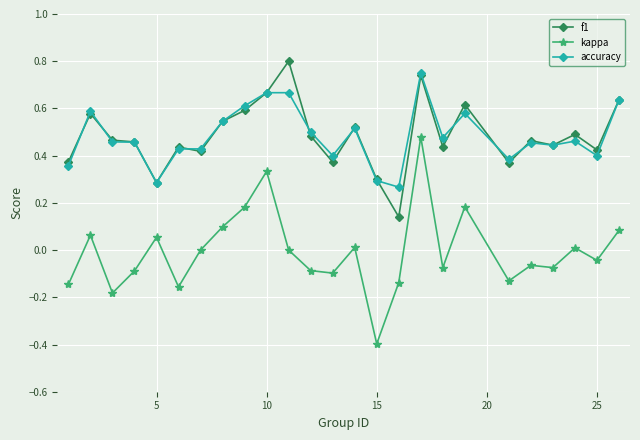

What is the minimum value shown in the chart?

-0.4